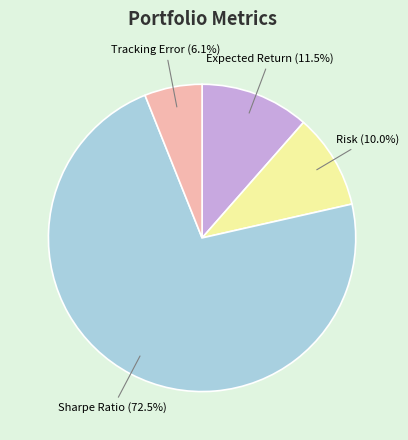

Is there a majority slice in this chart?

Yes